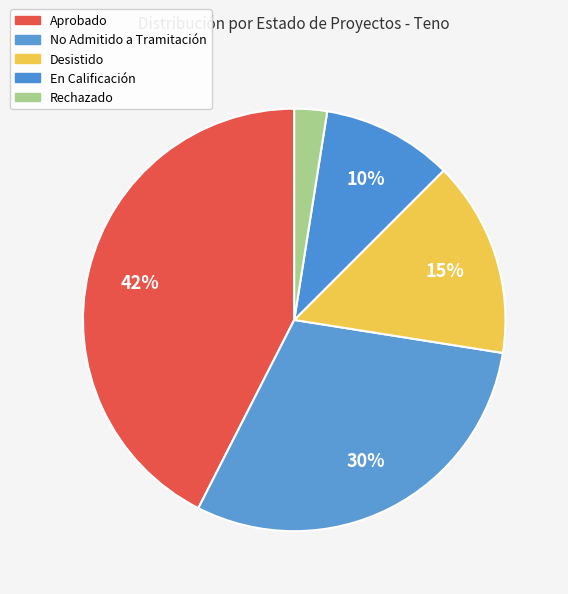

How many slices are in this pie chart?

5